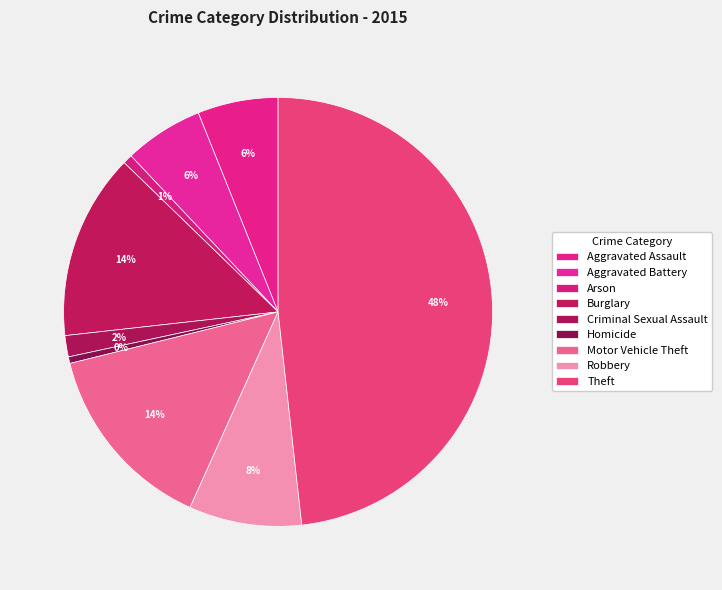

To the nearest percent, what percentage of the pie is Aggravated Assault?

6%